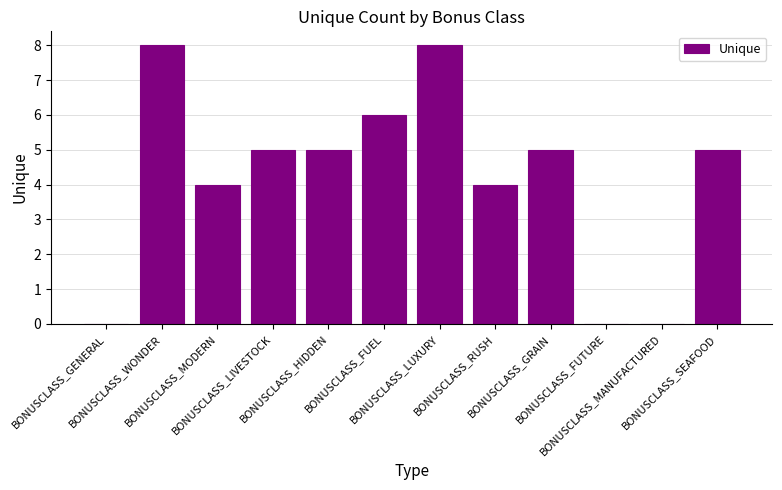

What is the greatest value displayed?

8